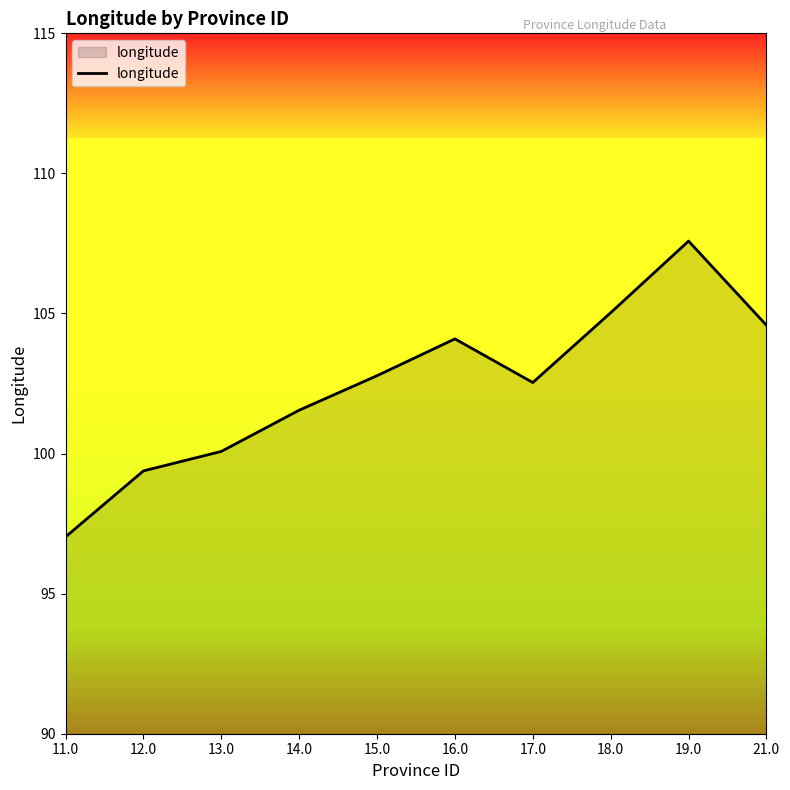

At which category does the chart reach its minimum across all series?

11.0